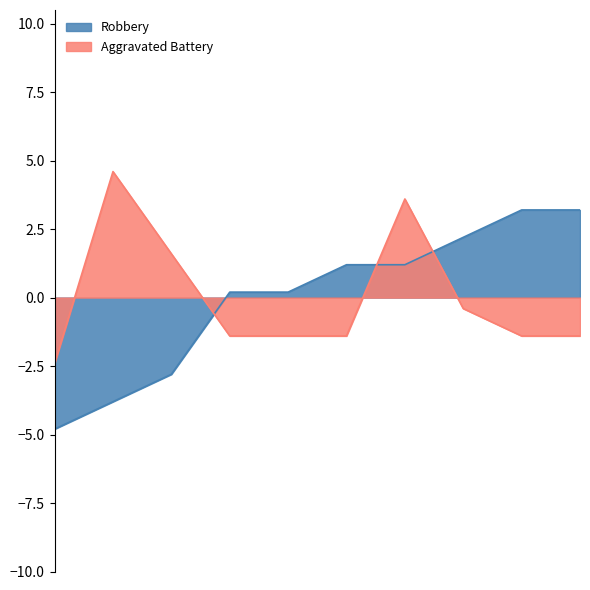

Rank the series by their maximum value, from lowest to highest.

Robbery, Aggravated Battery